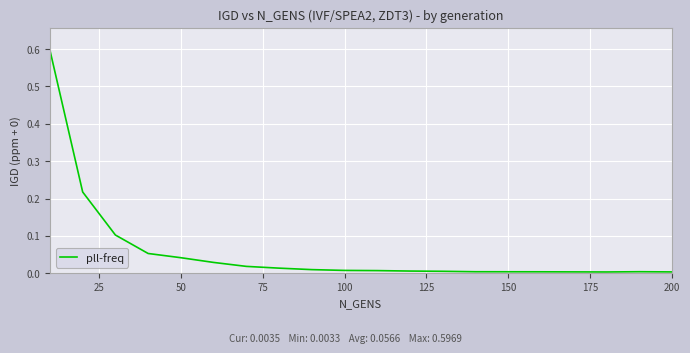

What is the greatest value displayed?

0.6